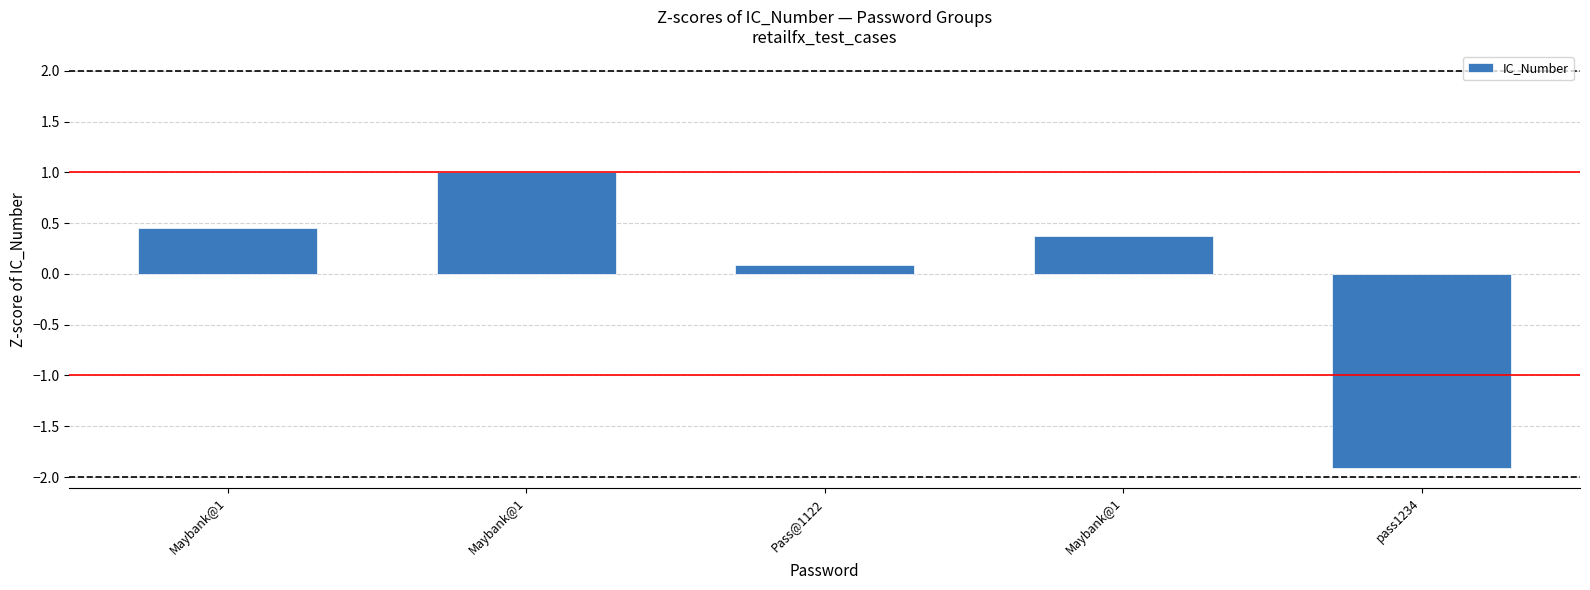

Between Pass@1122 and Maybank@1, which is larger?

Maybank@1